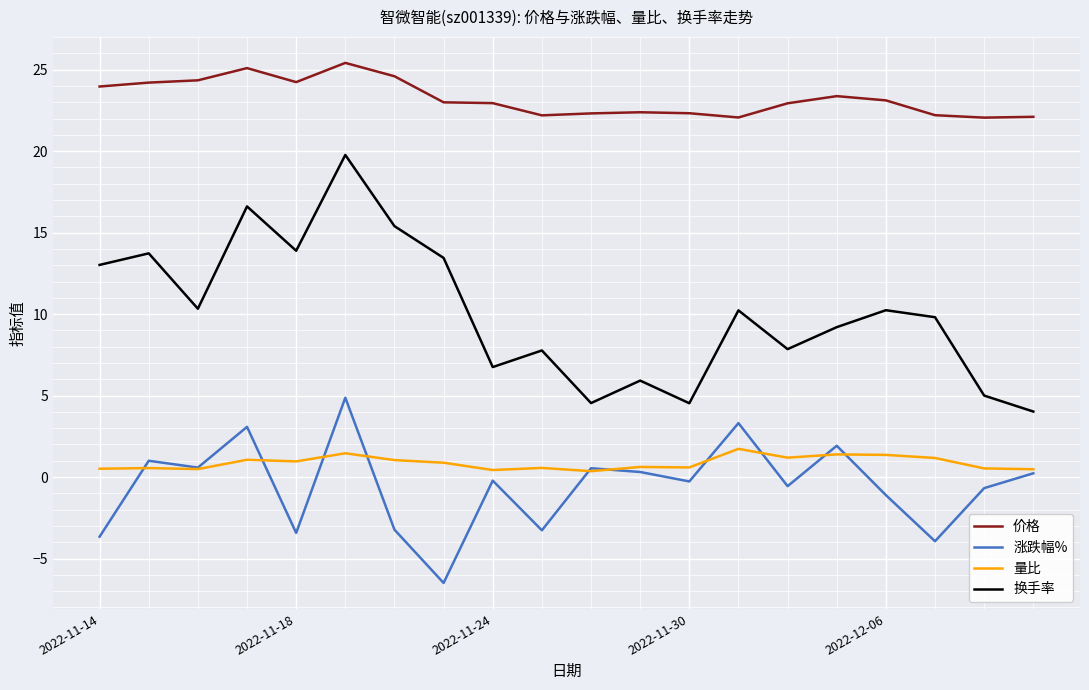

Rank the series by their maximum value, from highest to lowest.

价格, 换手率, 涨跌幅%, 量比